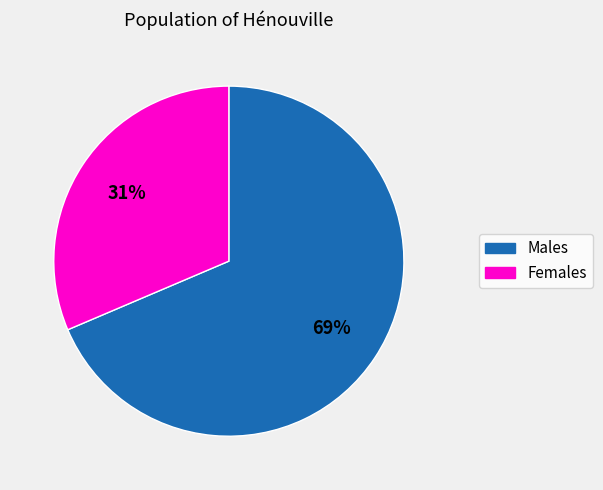

To the nearest percent, what is the average slice percentage?

50%